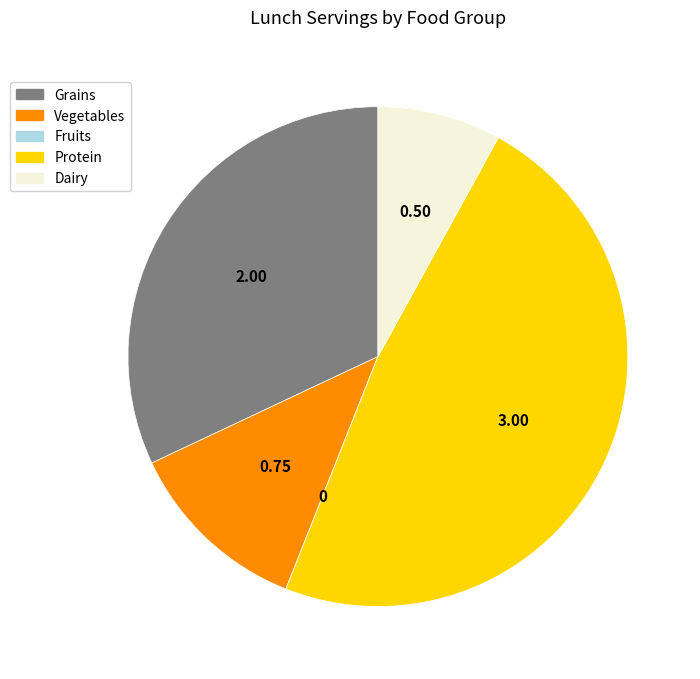

What is the ratio of the value at Grains to the value at Protein?

0.7